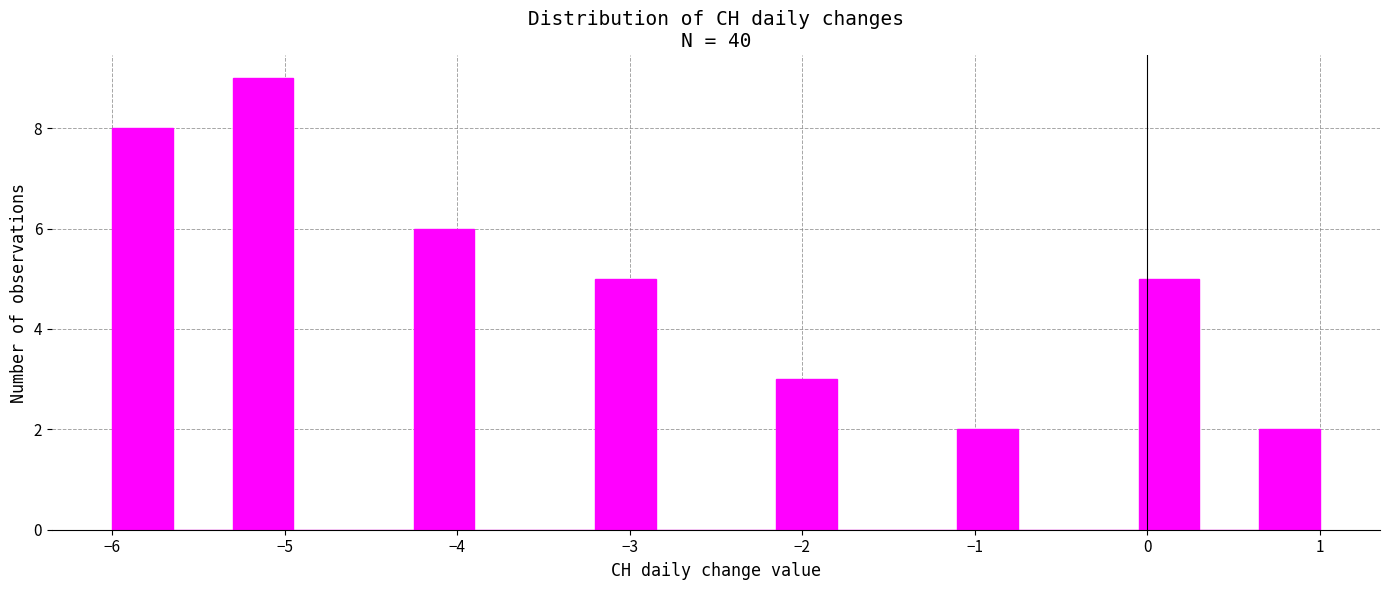

Read against the x-axis, roughly where is the centre of the tallest bar?

-5.1